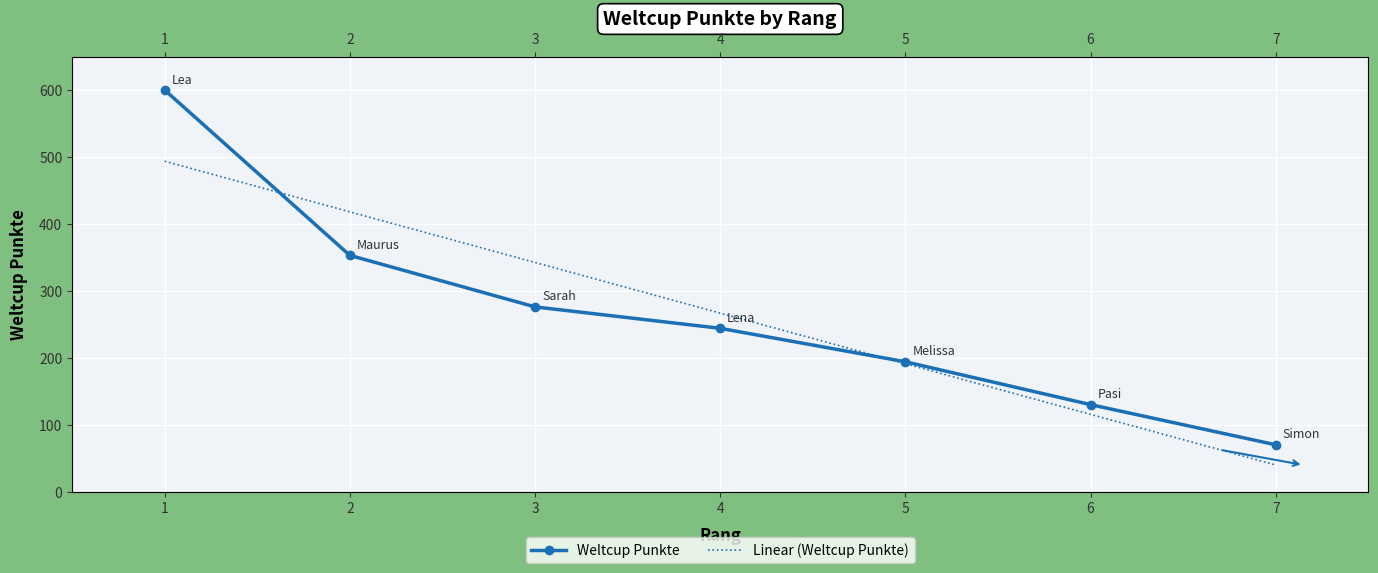

What is the approximate value at 5?

194